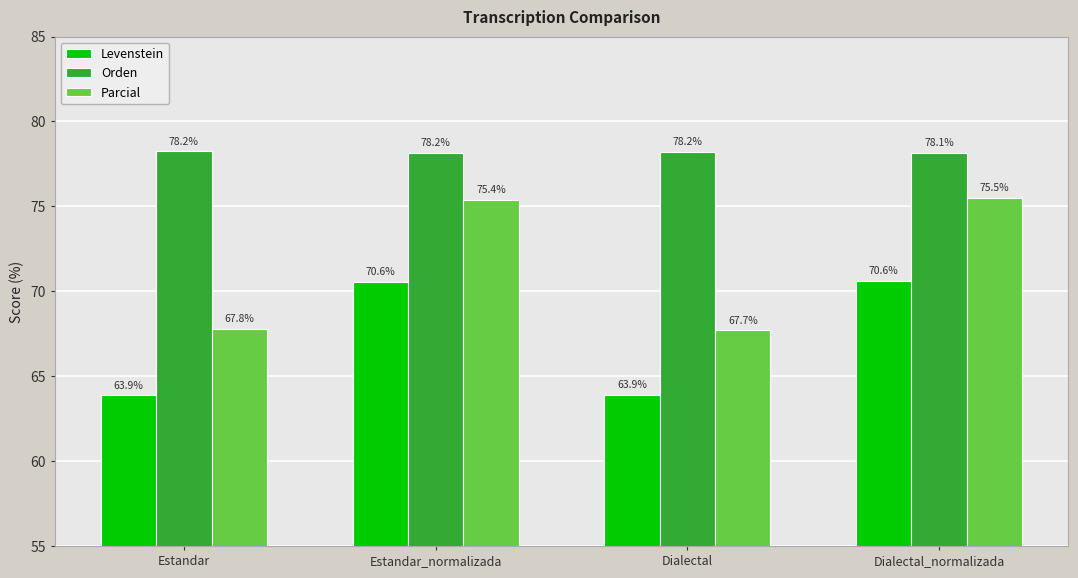

Reading left to right, what are all the values shown in this chart?

Levenstein: Estandar=63.9	Estandar_normalizada=70.6	Dialectal=63.9	Dialectal_normalizada=70.6
Orden: Estandar=78.2	Estandar_normalizada=78.2	Dialectal=78.2	Dialectal_normalizada=78.1
Parcial: Estandar=67.8	Estandar_normalizada=75.4	Dialectal=67.7	Dialectal_normalizada=75.5